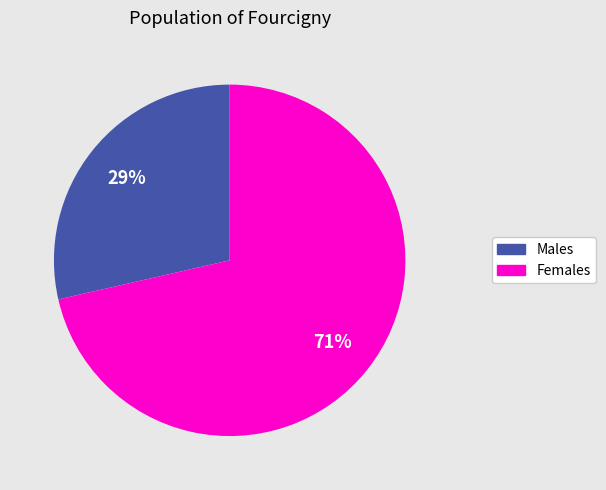

Count the number of slices in the pie.

2